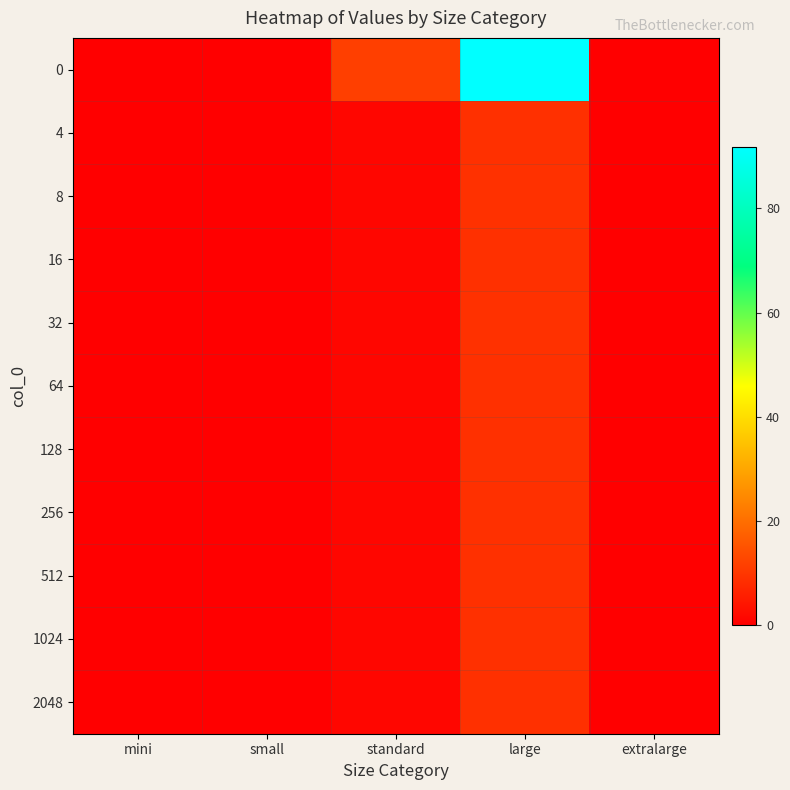

Reading left to right, transcribe all the data shown in this chart.

0: mini=0.0	small=0.0	standard=11.5	large=91.9	extralarge=0.0
4: mini=0.0	small=0.0	standard=1.3	large=8.9	extralarge=0.0
8: mini=0.0	small=0.0	standard=1.3	large=9.1	extralarge=0.0
16: mini=0.0	small=0.0	standard=1.3	large=8.9	extralarge=0.0
32: mini=0.0	small=0.0	standard=1.3	large=9.1	extralarge=0.0
64: mini=0.0	small=0.0	standard=1.3	large=8.9	extralarge=0.0
128: mini=0.0	small=0.0	standard=1.3	large=8.9	extralarge=0.0
256: mini=0.0	small=0.0	standard=1.3	large=8.9	extralarge=0.0
512: mini=0.0	small=0.0	standard=1.3	large=8.9	extralarge=0.0
1024: mini=0.0	small=0.0	standard=1.3	large=8.9	extralarge=0.0
2048: mini=0.0	small=0.0	standard=1.3	large=8.9	extralarge=0.0